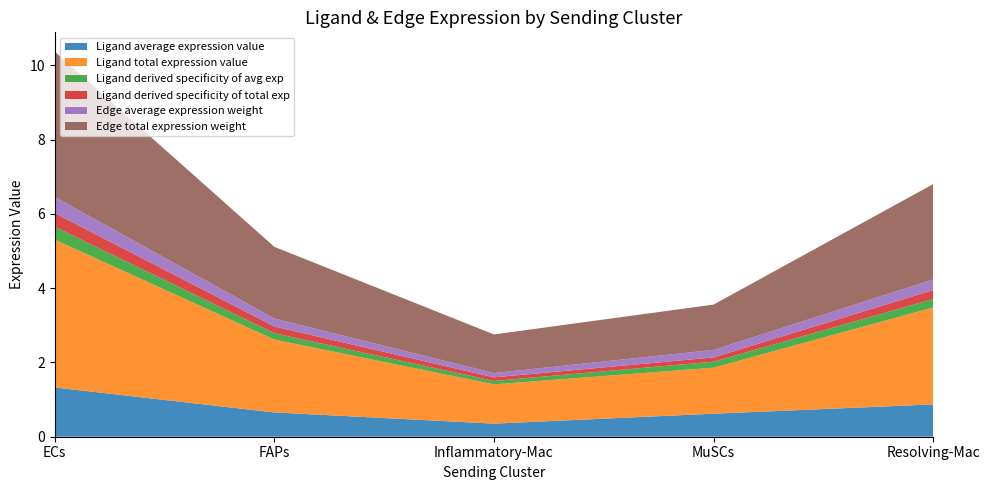

Reading left to right, list all the values displayed in this chart.

Ligand average expression value: ECs=1.3	FAPs=0.7	Inflammatory-Mac=0.4	MuSCs=0.6	Resolving-Mac=0.9
Ligand total expression value: ECs=4.0	FAPs=2.0	Inflammatory-Mac=1.1	MuSCs=1.2	Resolving-Mac=2.6
Ligand derived specificity of avg exp: ECs=0.3	FAPs=0.2	Inflammatory-Mac=0.1	MuSCs=0.2	Resolving-Mac=0.2
Ligand derived specificity of total exp: ECs=0.4	FAPs=0.2	Inflammatory-Mac=0.1	MuSCs=0.1	Resolving-Mac=0.2
Edge average expression weight: ECs=0.4	FAPs=0.2	Inflammatory-Mac=0.1	MuSCs=0.2	Resolving-Mac=0.3
Edge total expression weight: ECs=3.9	FAPs=1.9	Inflammatory-Mac=1.0	MuSCs=1.2	Resolving-Mac=2.6